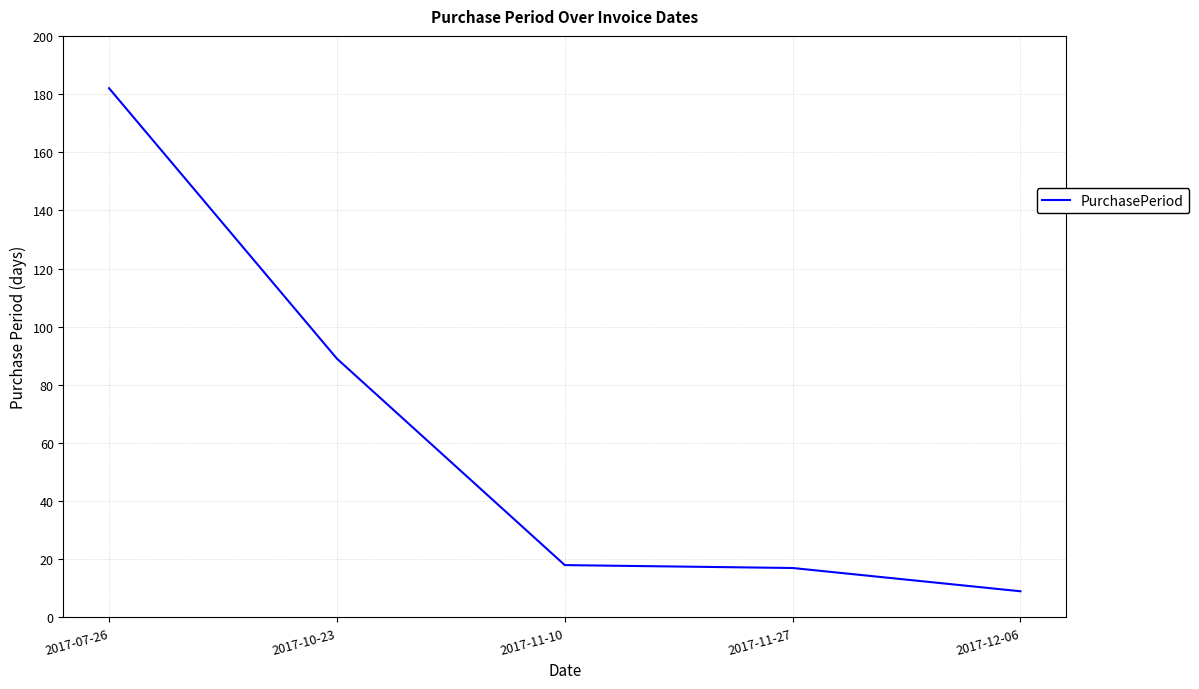

Reading right to left, extract all data points from this chart.

2017-12-06=9	2017-11-27=17	2017-11-10=18	2017-10-23=89	2017-07-26=182